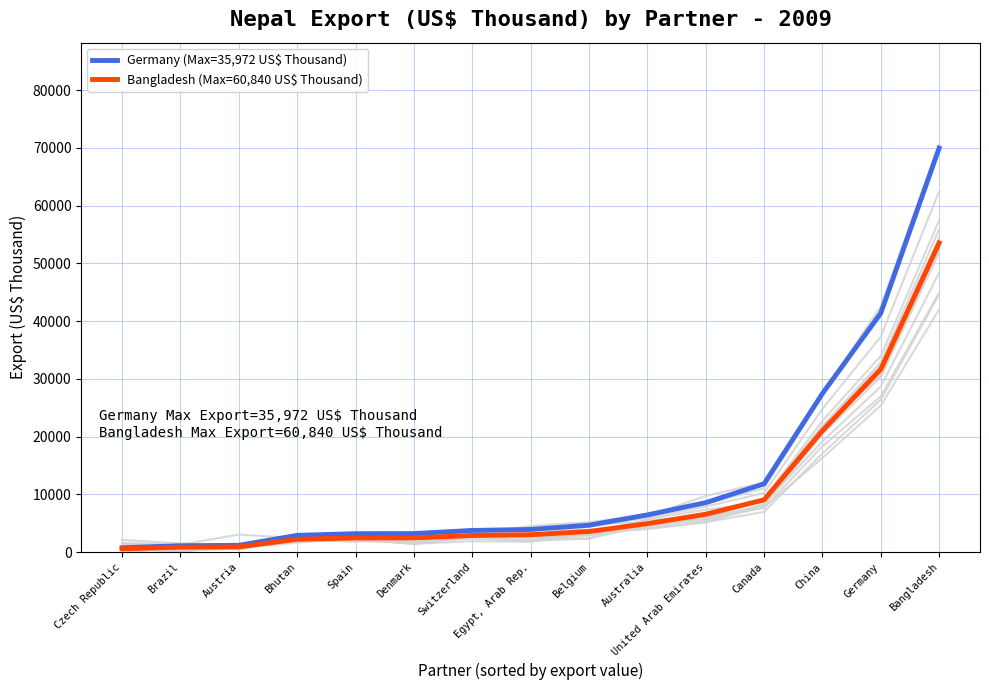

Does the chart display data point markers on the line(s)?

No